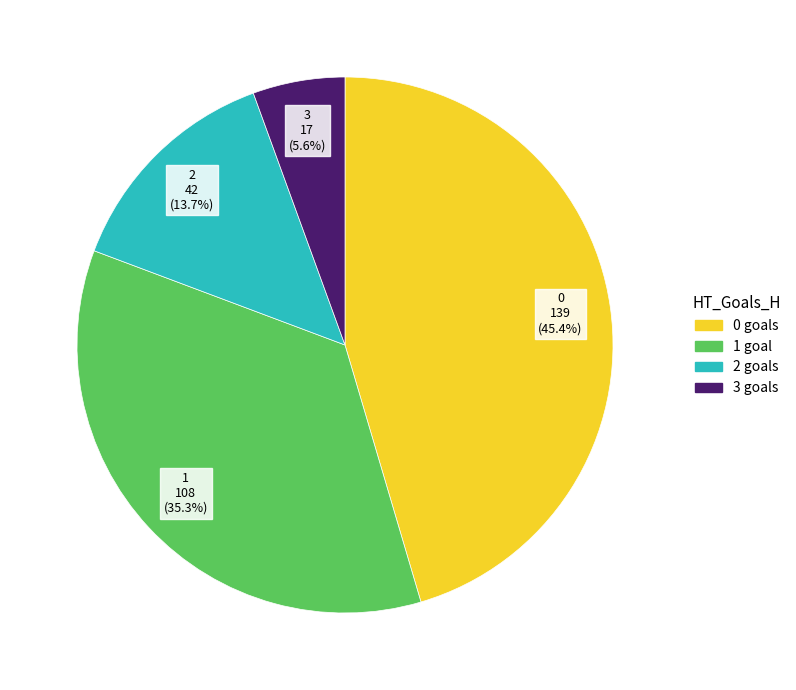

To the nearest percent, what portion does 3 represent?

6%